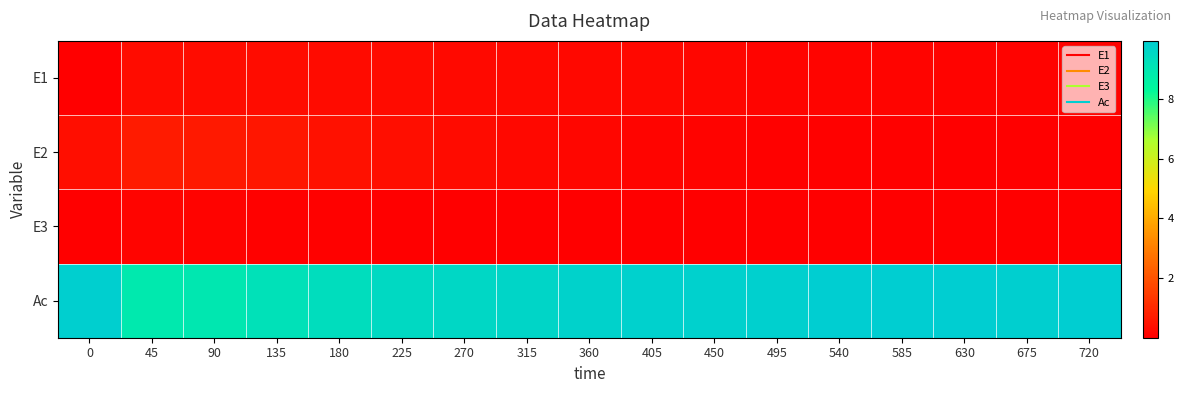

Reading right to left, what are all the values shown in this chart?

E1: 720=0.1	675=0.1	630=0.1	585=0.1	540=0.1	495=0.2	450=0.2	405=0.2	360=0.2	315=0.2	270=0.3	225=0.3	180=0.3	135=0.3	90=0.3	45=0.3	0=0.0
E2: 720=0.0	675=0.0	630=0.0	585=0.0	540=0.1	495=0.1	450=0.1	405=0.1	360=0.2	315=0.2	270=0.3	225=0.4	180=0.4	135=0.5	90=0.6	45=0.7	0=0.4
E3: 720=0.0	675=0.0	630=0.0	585=0.0	540=0.0	495=0.0	450=0.0	405=0.0	360=0.0	315=0.0	270=0.0	225=0.0	180=0.0	135=0.1	90=0.1	45=0.1	0=0.0
Ac: 720=9.9	675=9.9	630=9.9	585=9.9	540=9.9	495=9.8	450=9.8	405=9.8	360=9.8	315=9.7	270=9.6	225=9.5	180=9.3	135=9.2	90=9.0	45=8.9	0=9.9